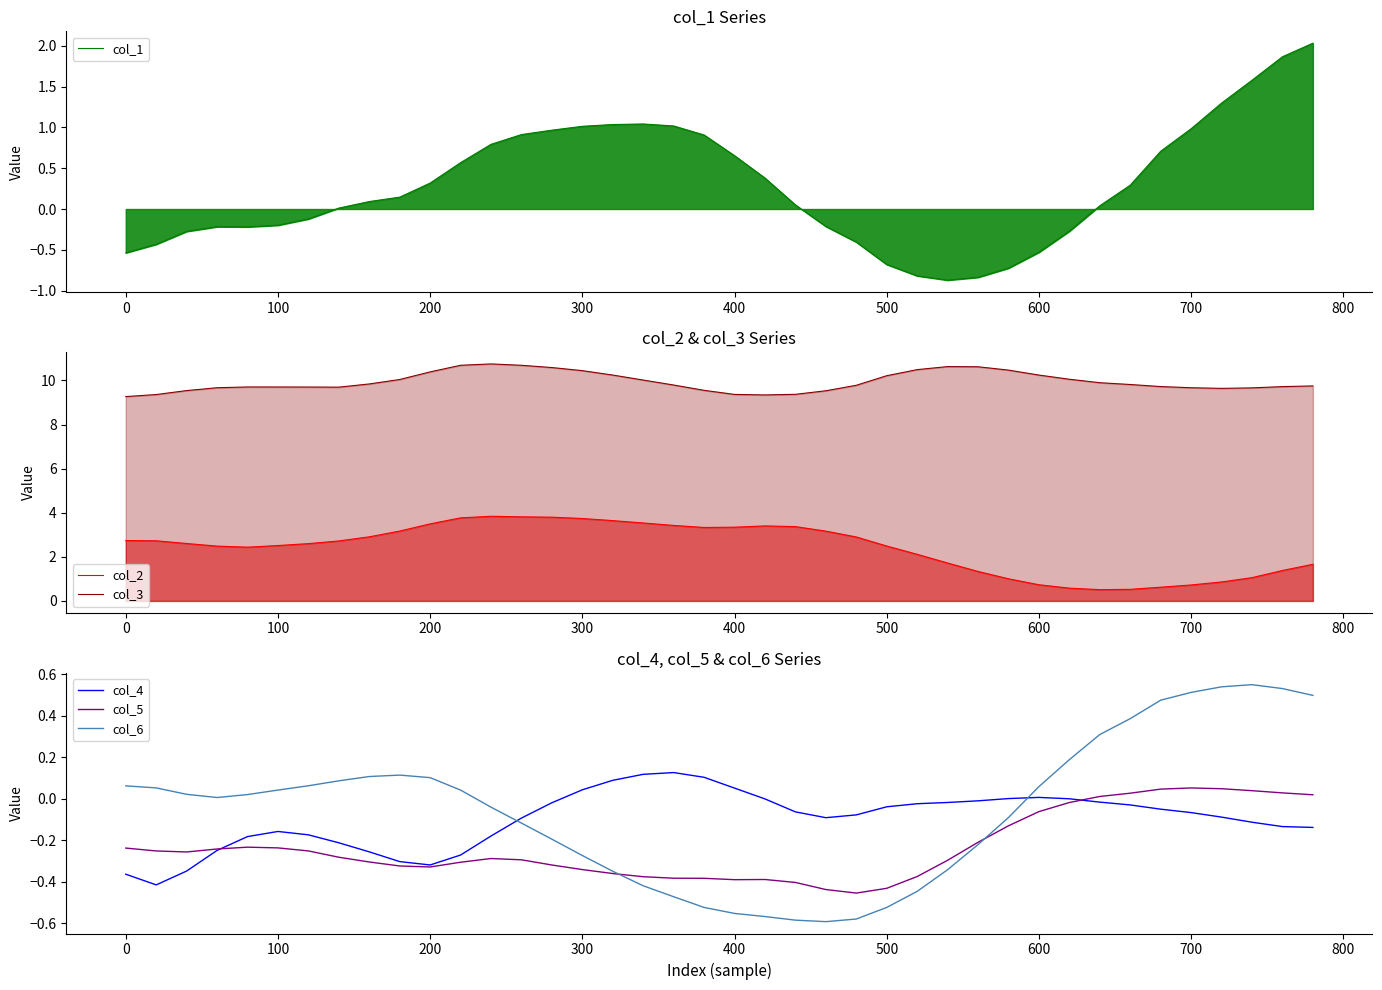

How many intersections are there between col_6 and col_4?

2